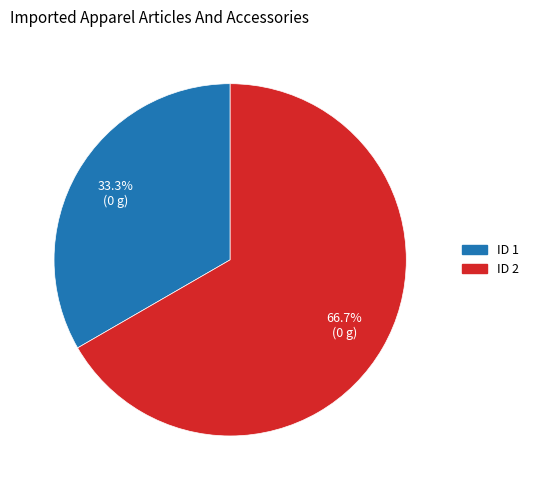

To the nearest percent, what is the difference between the largest and smallest slice percentages?

33%